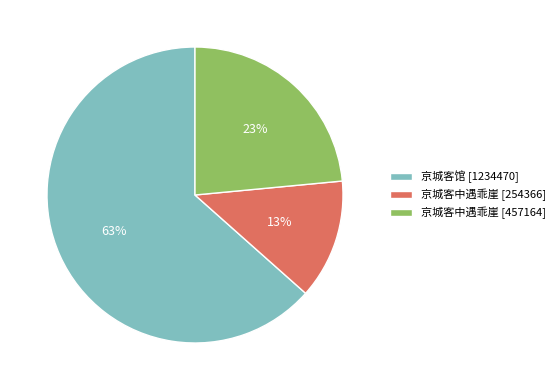

Is the sum of 京城客中遇乖崖 [457164] and 京城客中遇乖崖 [254366] greater than half?

No